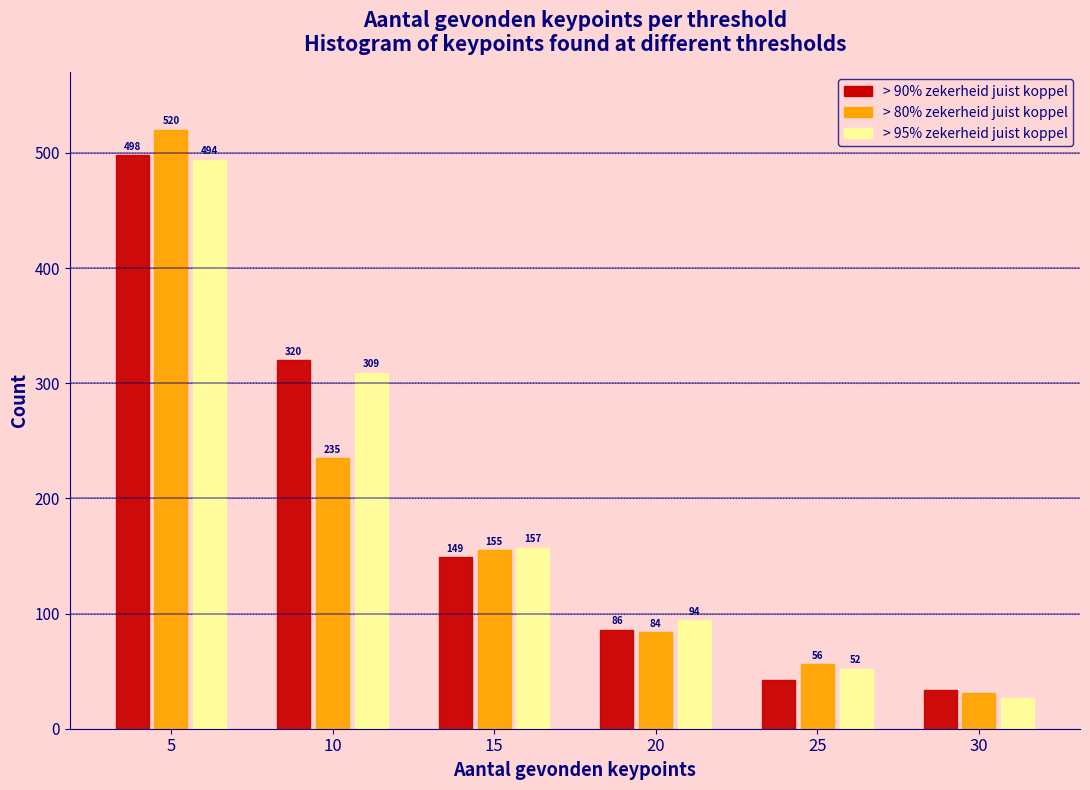

Reading right to left, transcribe all the data shown in this chart.

> 90% zekerheid juist koppel: 34	42	86	149	320	498
> 80% zekerheid juist koppel: 31	56	84	155	235	520
> 95% zekerheid juist koppel: 27	52	94	157	309	494